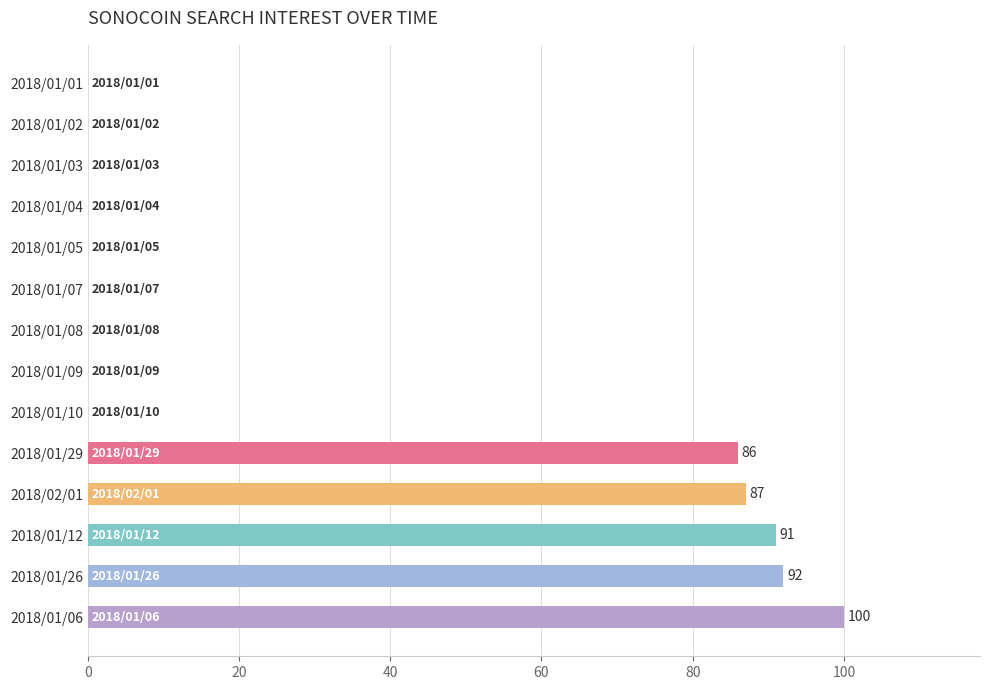

What is the sum of all values?

456